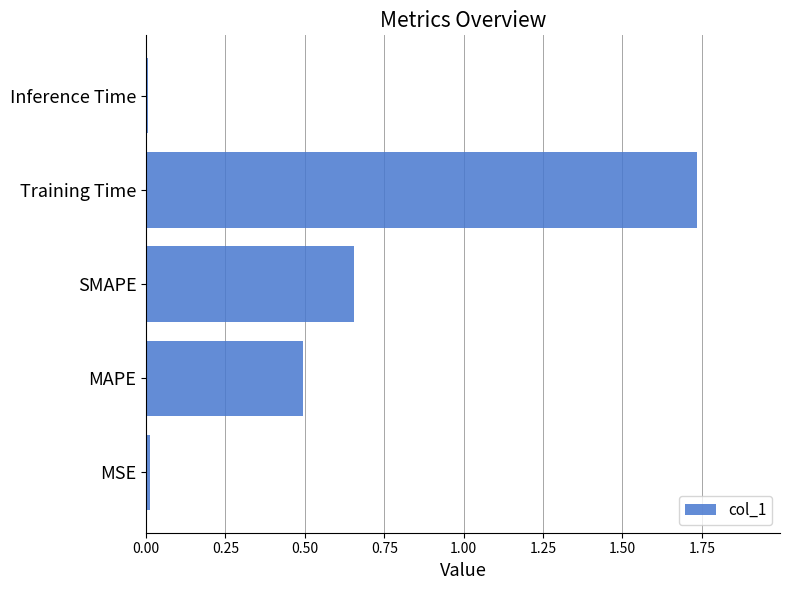

Which category has the highest value across all series?

Training Time